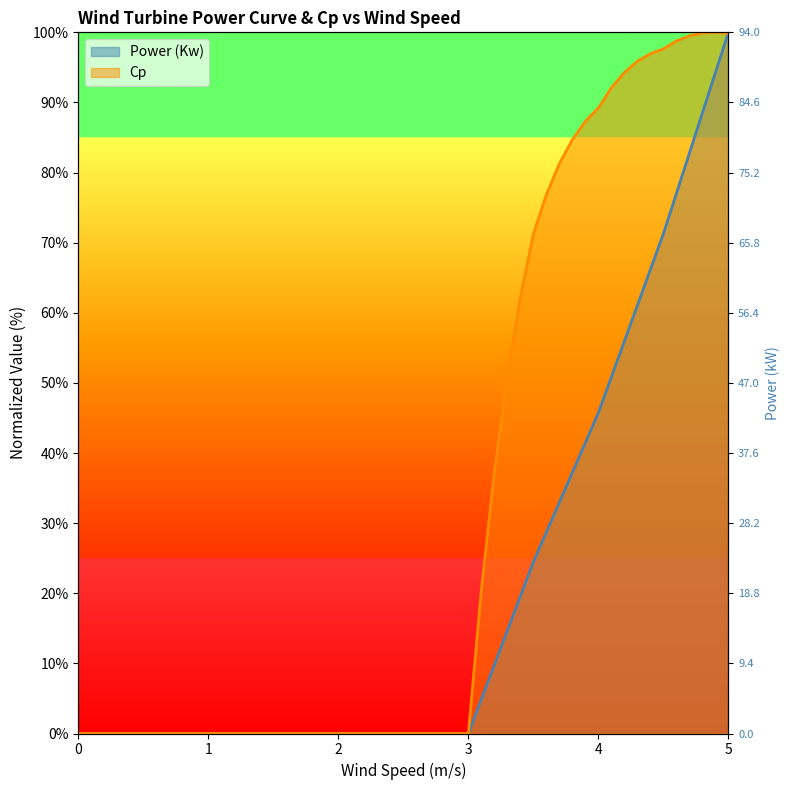

At which label does Cp first exceed 20?

3.1